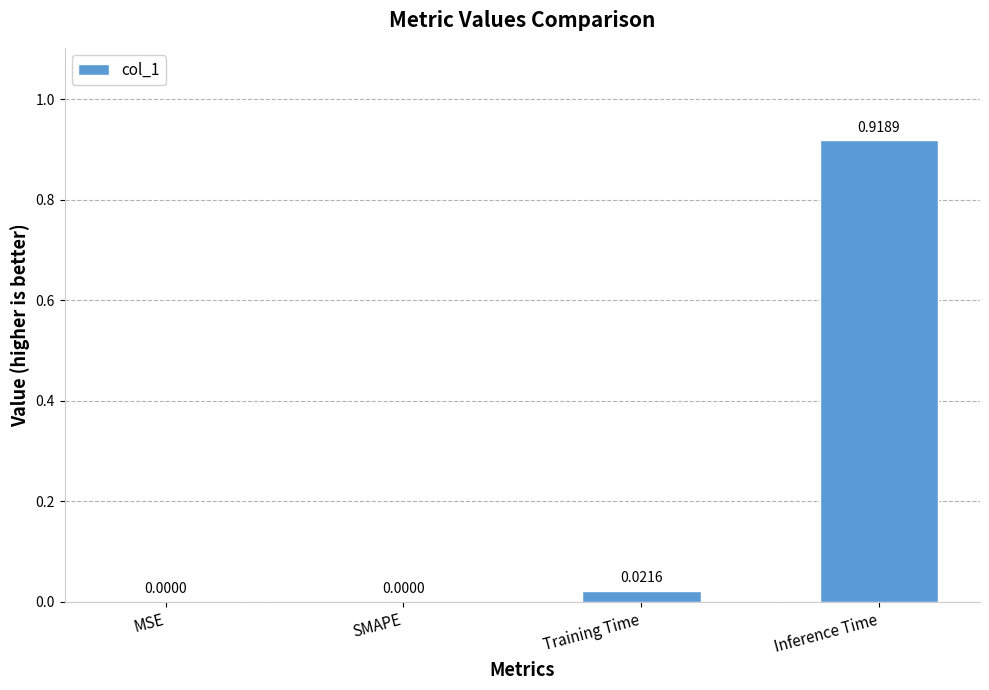

Are the bars grouped side by side (vs. stacked)?

No